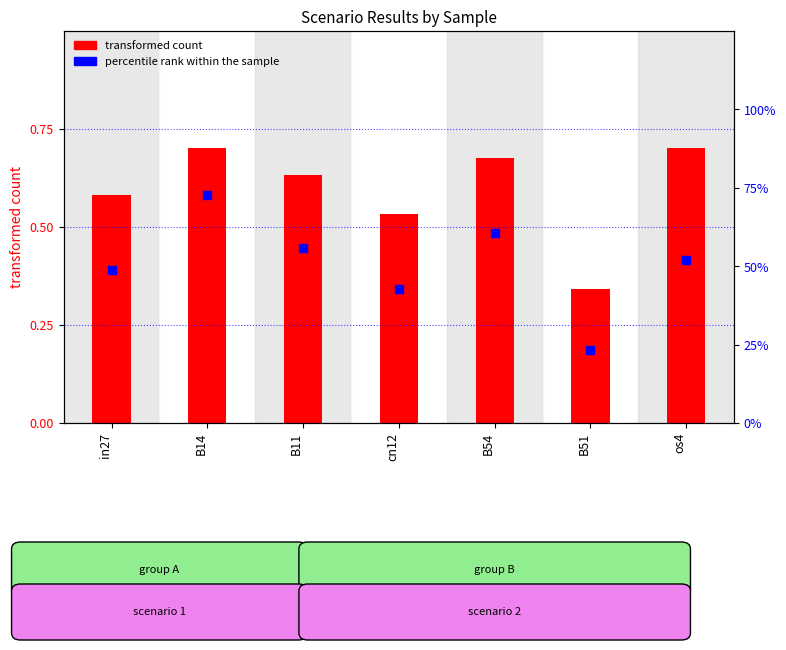

Which series has the largest total across all categories?

percentile rank within the sample